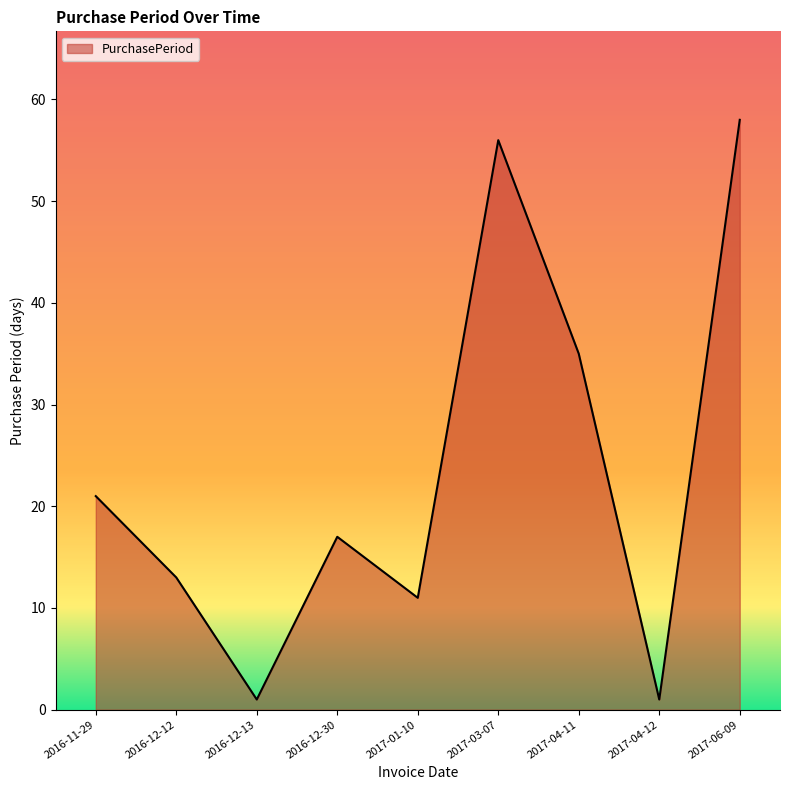

How many lines are shown in the chart?

1